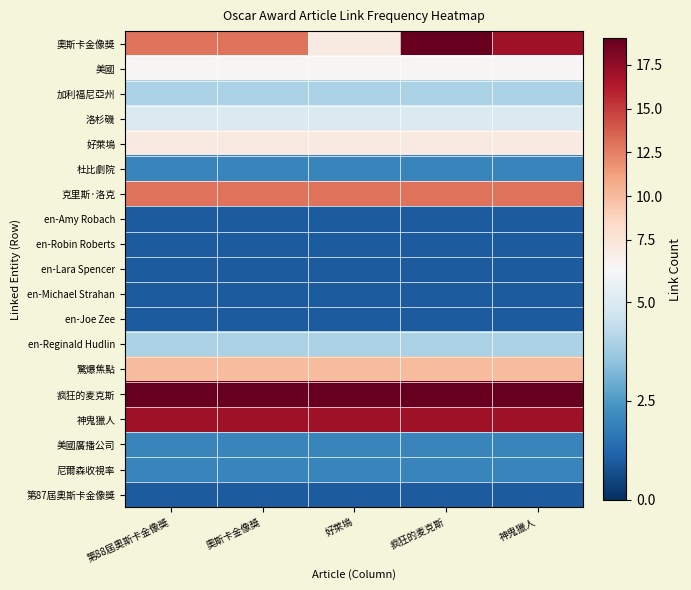

At how many categories does at least one series exceed 2?

5